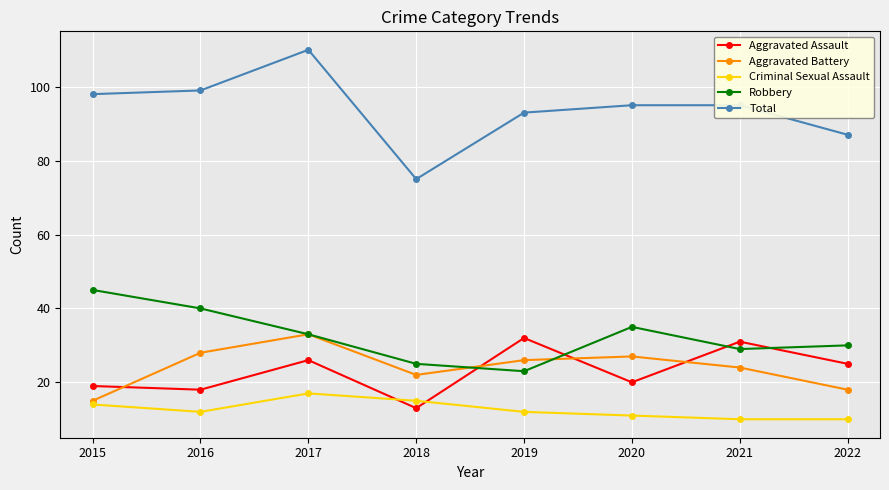

In Robbery, how many points are lower than both neighbors (excluding endpoints)?

2